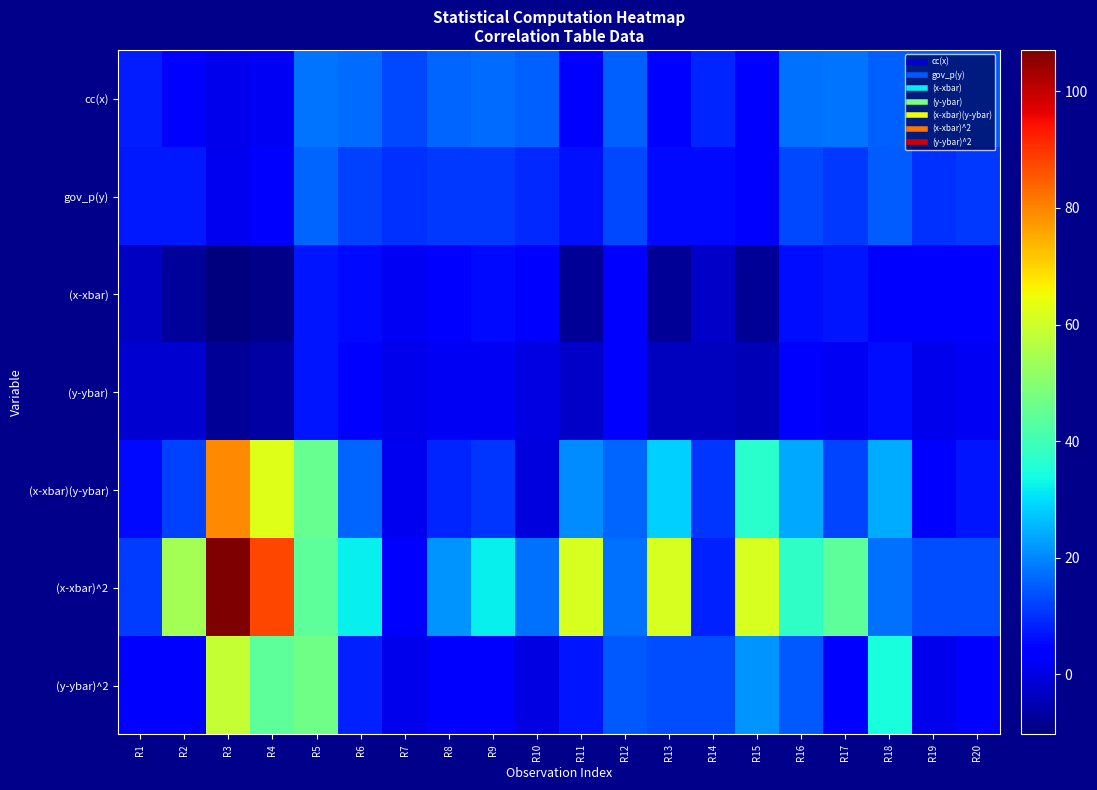

What is the smallest value displayed?

-10.3